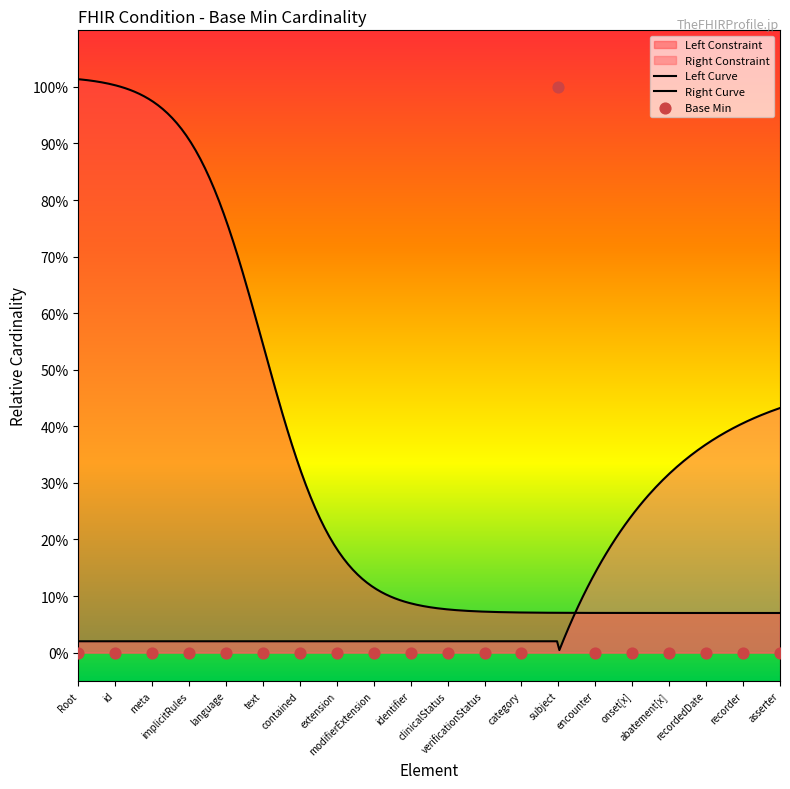

Between Root and recordedDate, which is larger?

Root